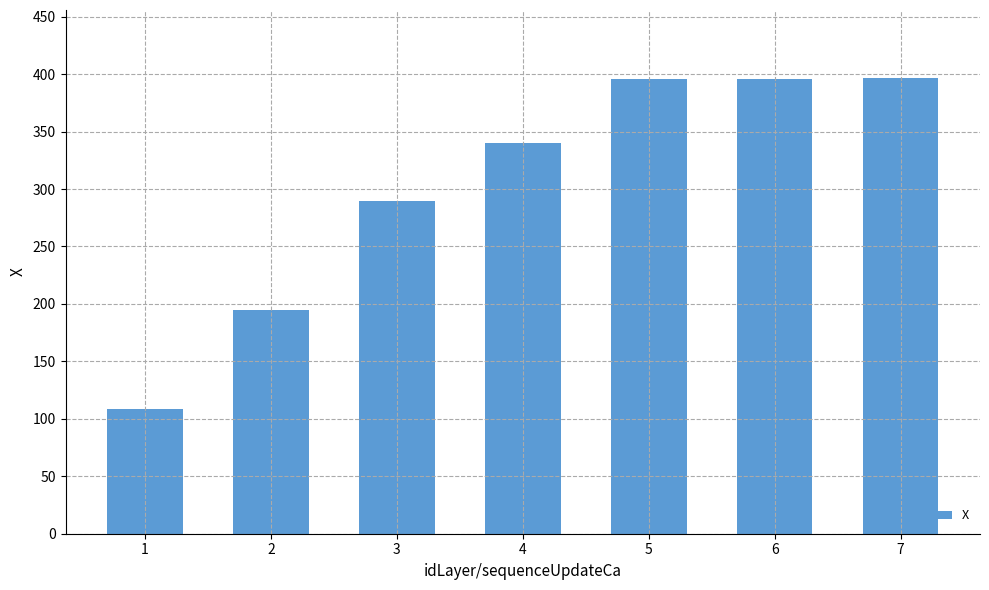

What is the greatest value displayed?

396.4